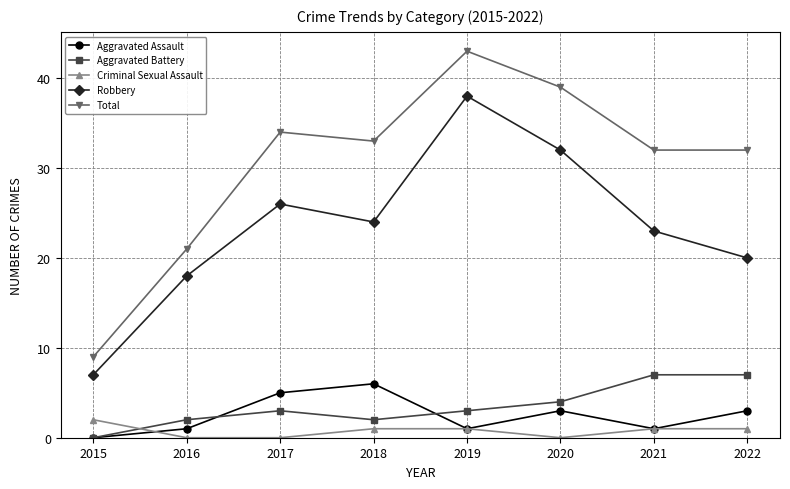

True or false: Total has more than 1 interior local peaks.

True